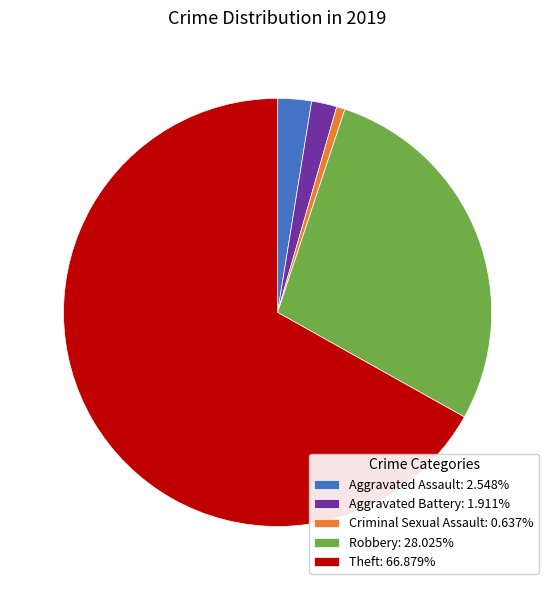

Does Theft account for over 50% of the chart?

Yes